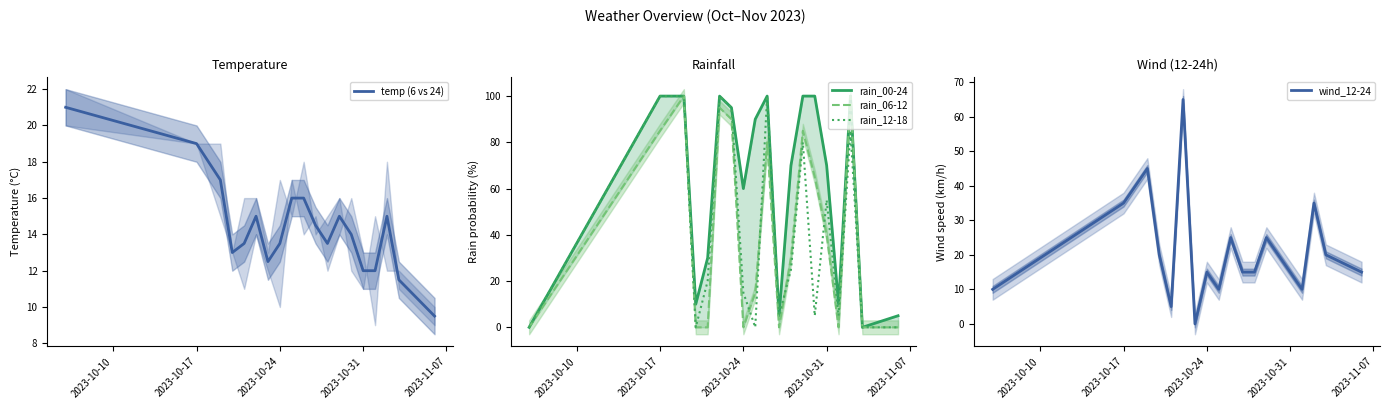

Where does the wind_12-24 series first go above 15?

2023-10-17